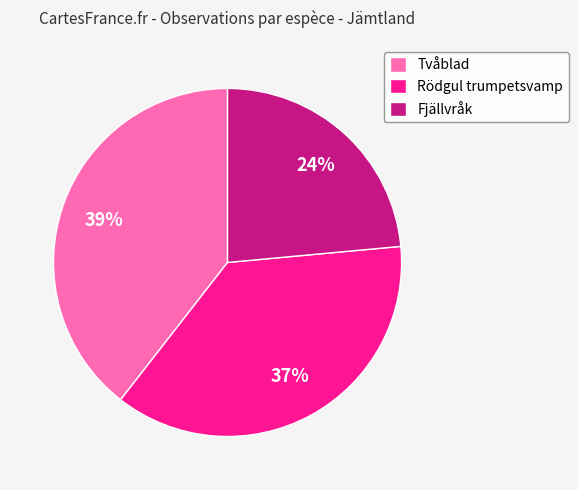

Between Tvåblad and Rödgul trumpetsvamp, which is larger?

Tvåblad